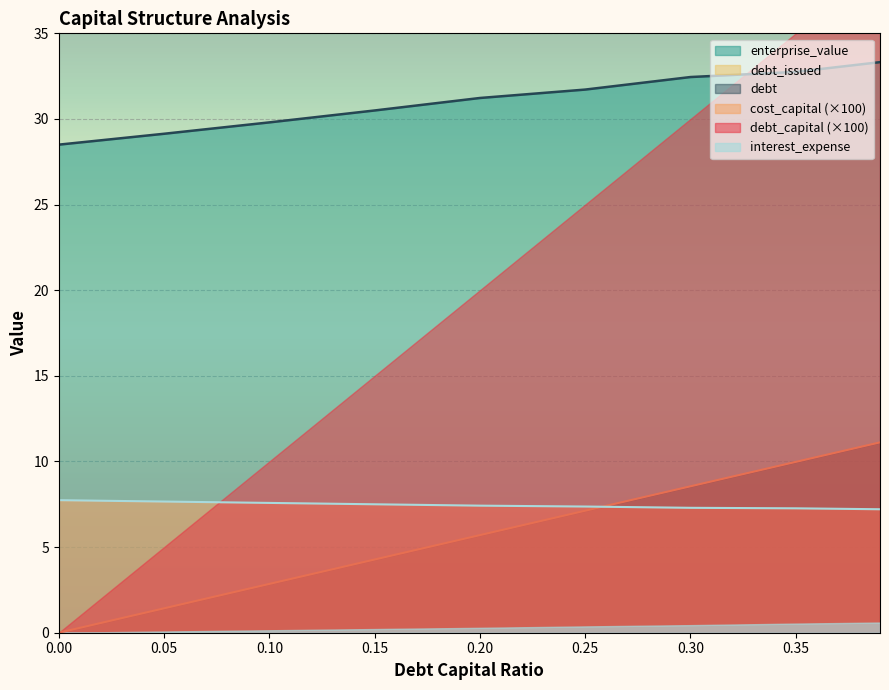

True or false: cost_capital has a value of 2.7 at 0.1.

False